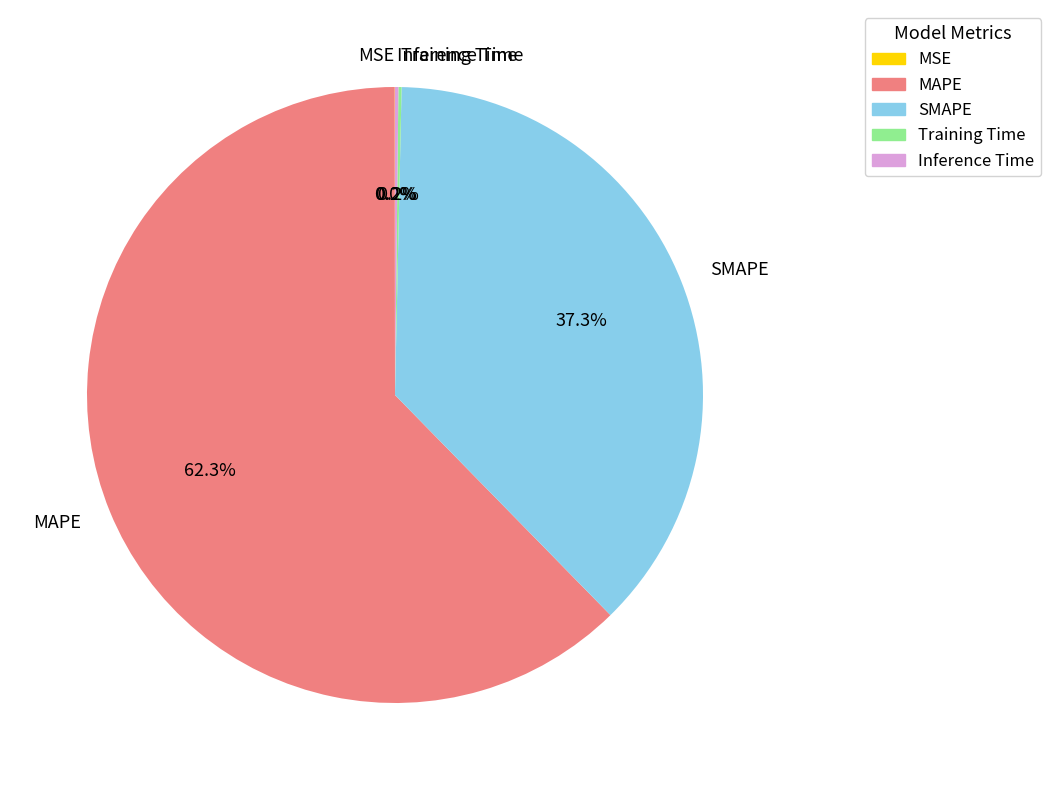

How much of the chart is everything except SMAPE?

62.7%